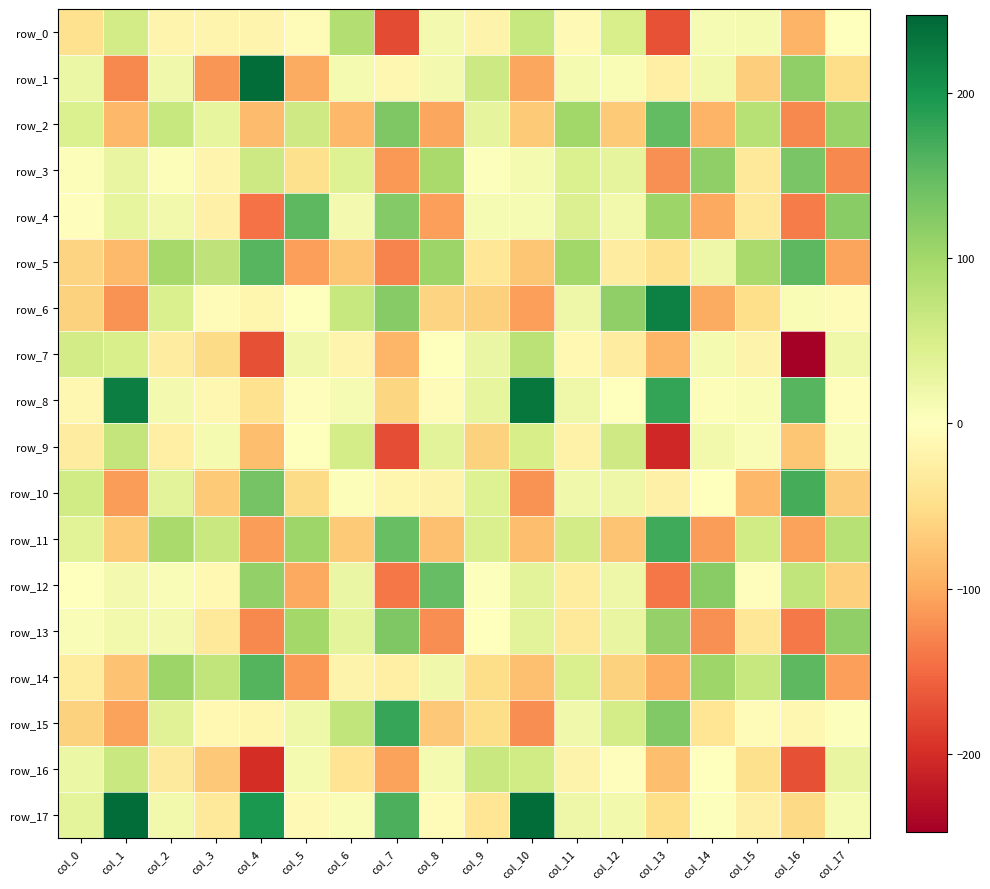

How many data points does each series have?

18